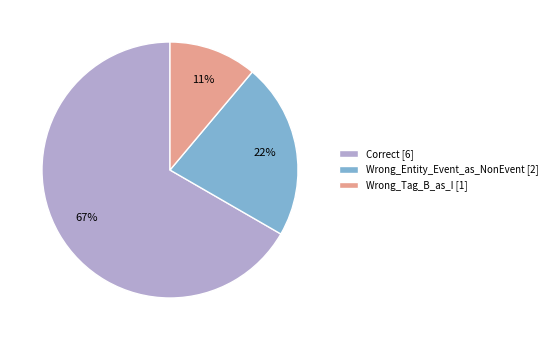

Is it true that Correct is 52% of the pie?

False